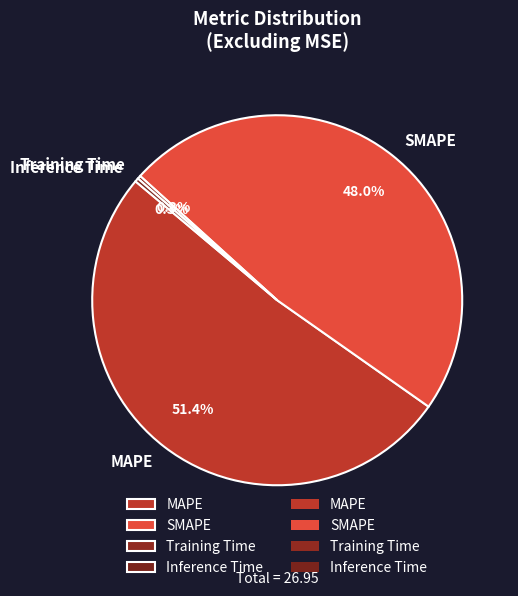

Which category accounts for the majority?

MAPE